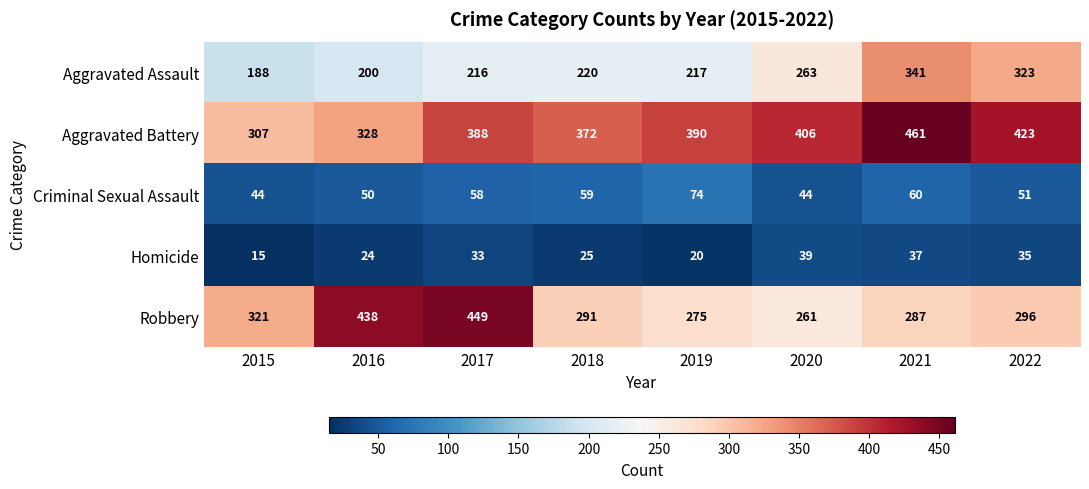

What is the average value of the Aggravated Assault series?

246